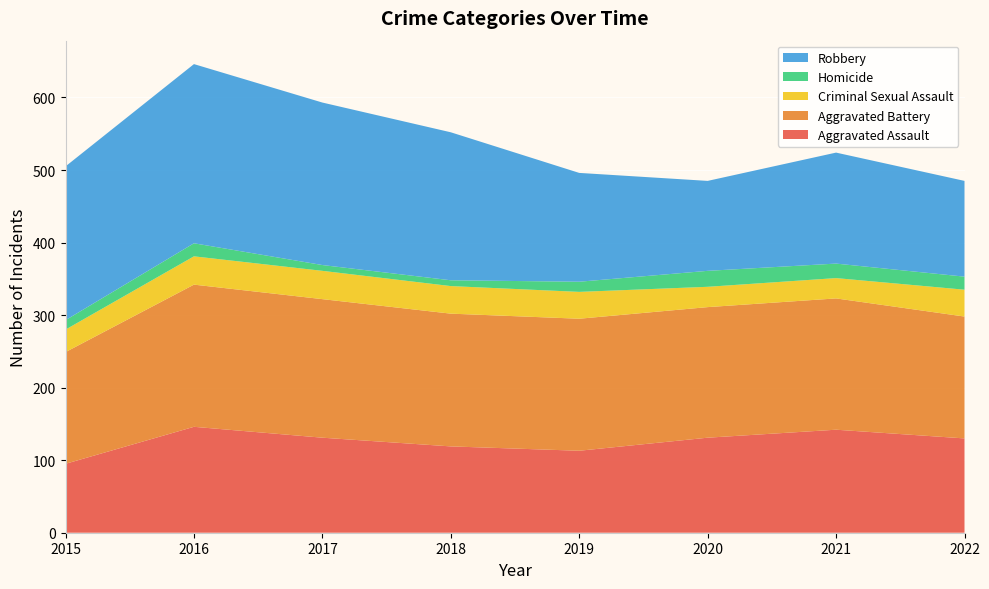

Reading left to right, transcribe all the data shown in this chart.

Aggravated Assault: 2015=95	2016=146	2017=131	2018=119	2019=113	2020=131	2021=142	2022=130
Aggravated Battery: 2015=154	2016=196	2017=191	2018=183	2019=182	2020=180	2021=181	2022=168
Criminal Sexual Assault: 2015=31	2016=39	2017=39	2018=38	2019=37	2020=28	2021=28	2022=37
Homicide: 2015=13	2016=18	2017=8	2018=8	2019=14	2020=22	2021=20	2022=18
Robbery: 2015=212	2016=247	2017=224	2018=204	2019=150	2020=124	2021=153	2022=132